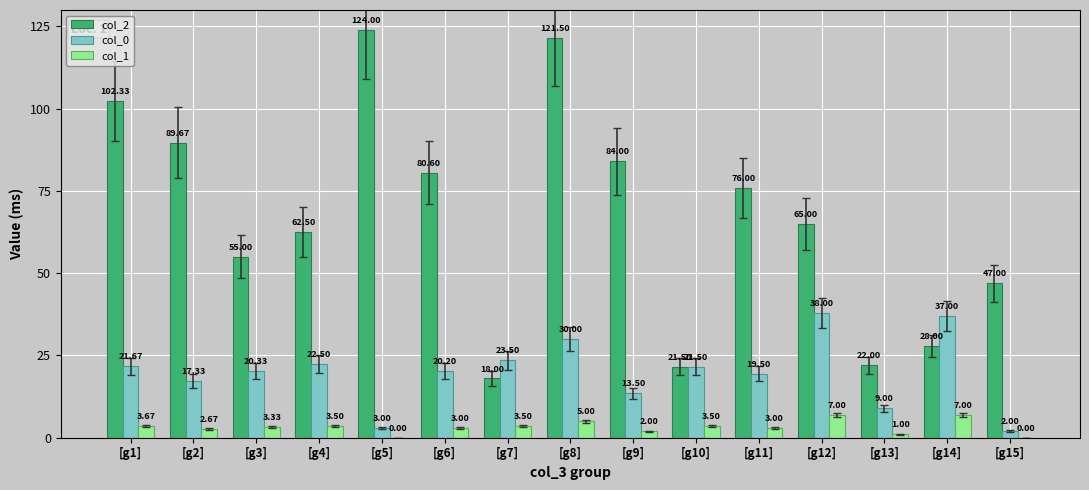

What is the total value across all series at [g6]?

103.8